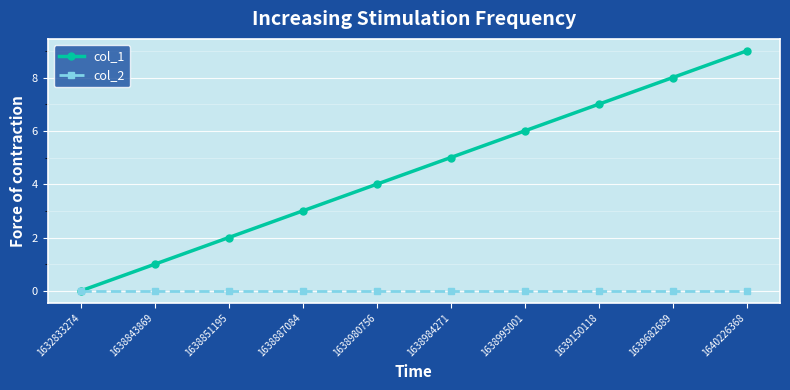

Which series has the largest range (max minus min)?

col_1